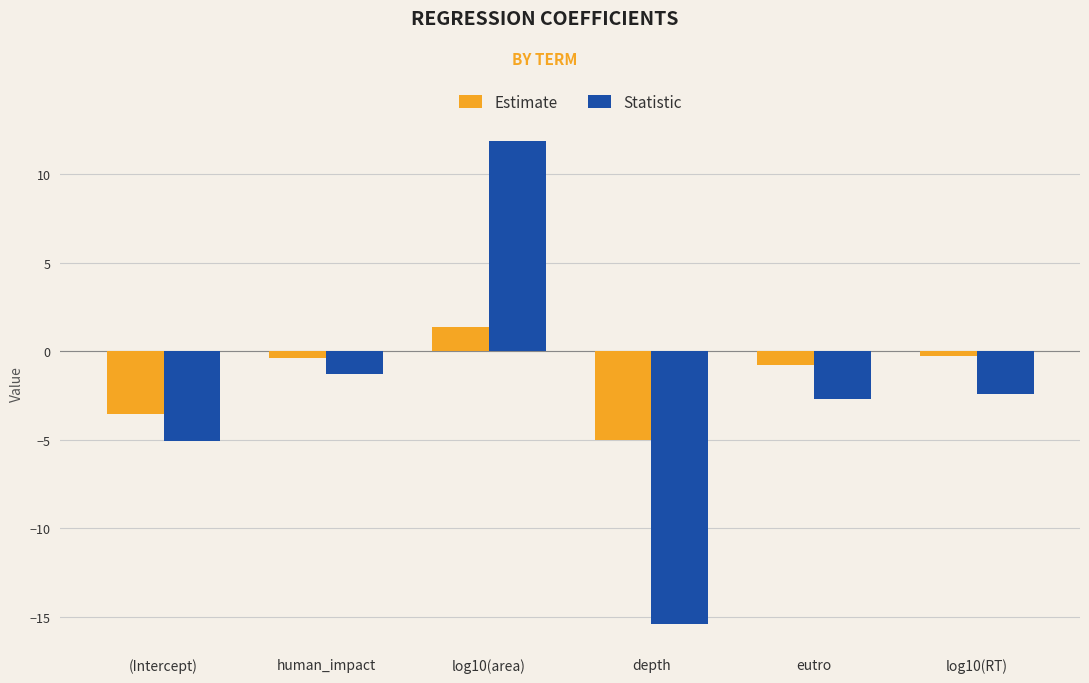

At which category is the sum across all series the highest?

log10(area)